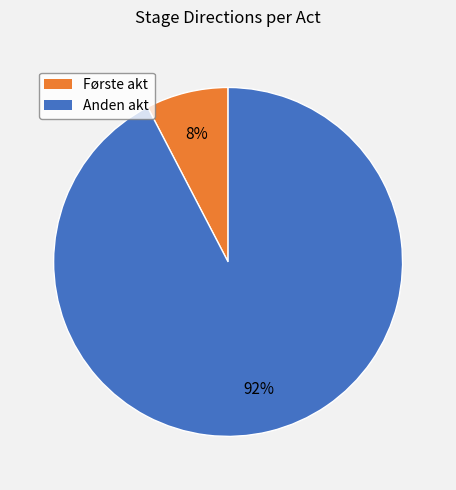

Is there a majority slice in this chart?

Yes